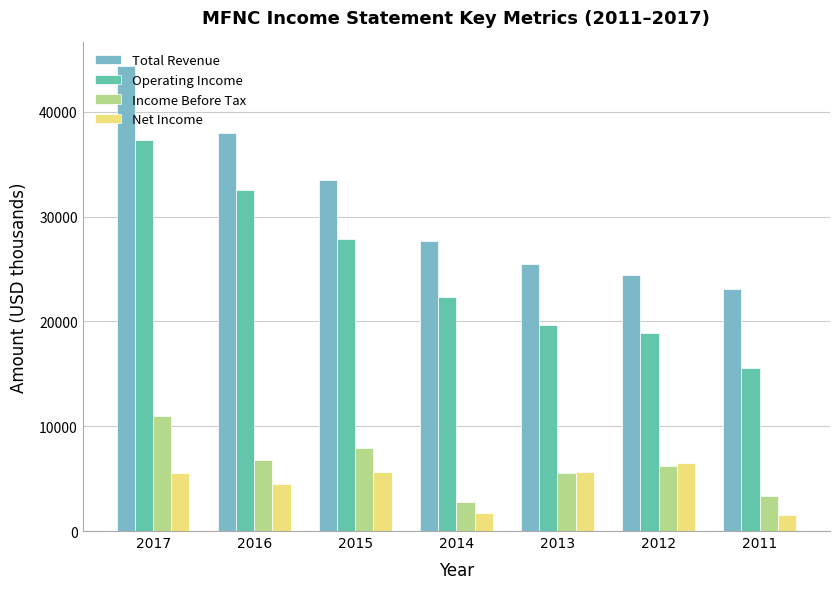

What is the difference between the Income Before Tax values at 2016 and 2017?

4200